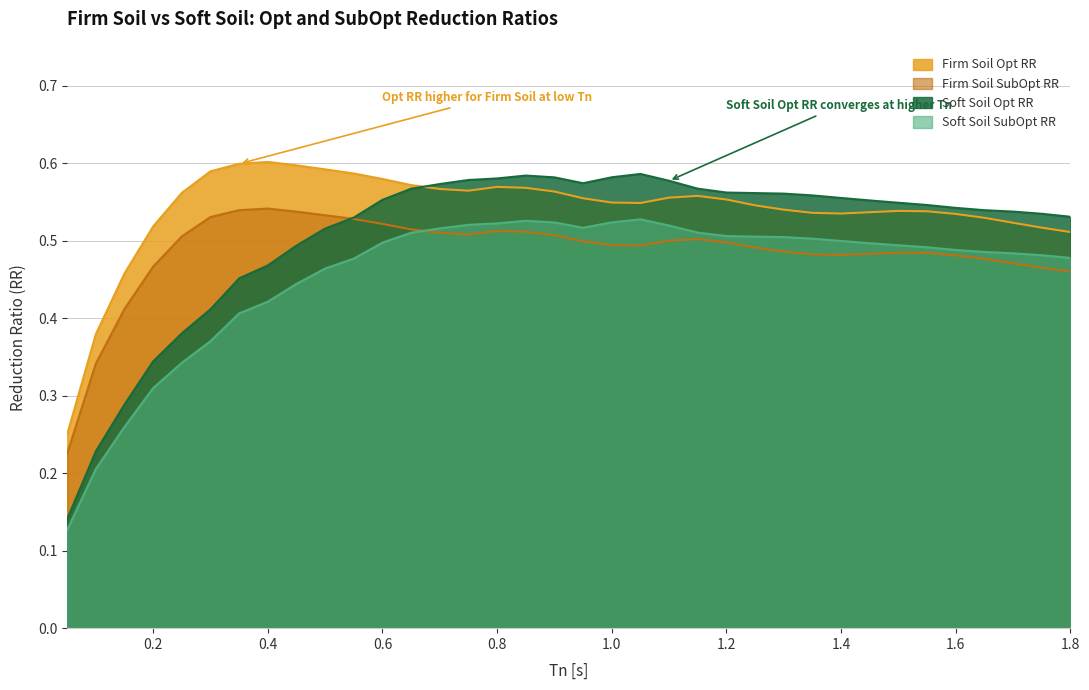

What are all the series names shown in the legend?

Firm Soil Opt RR, Firm Soil SubOpt RR, Soft Soil Opt RR, Soft Soil SubOpt RR